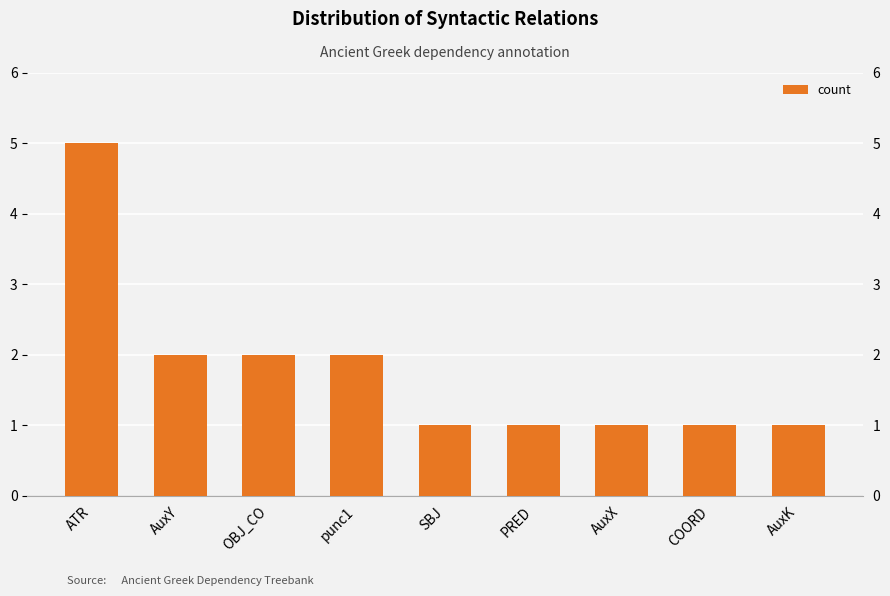

The value at PRED is 1. True or false?

True